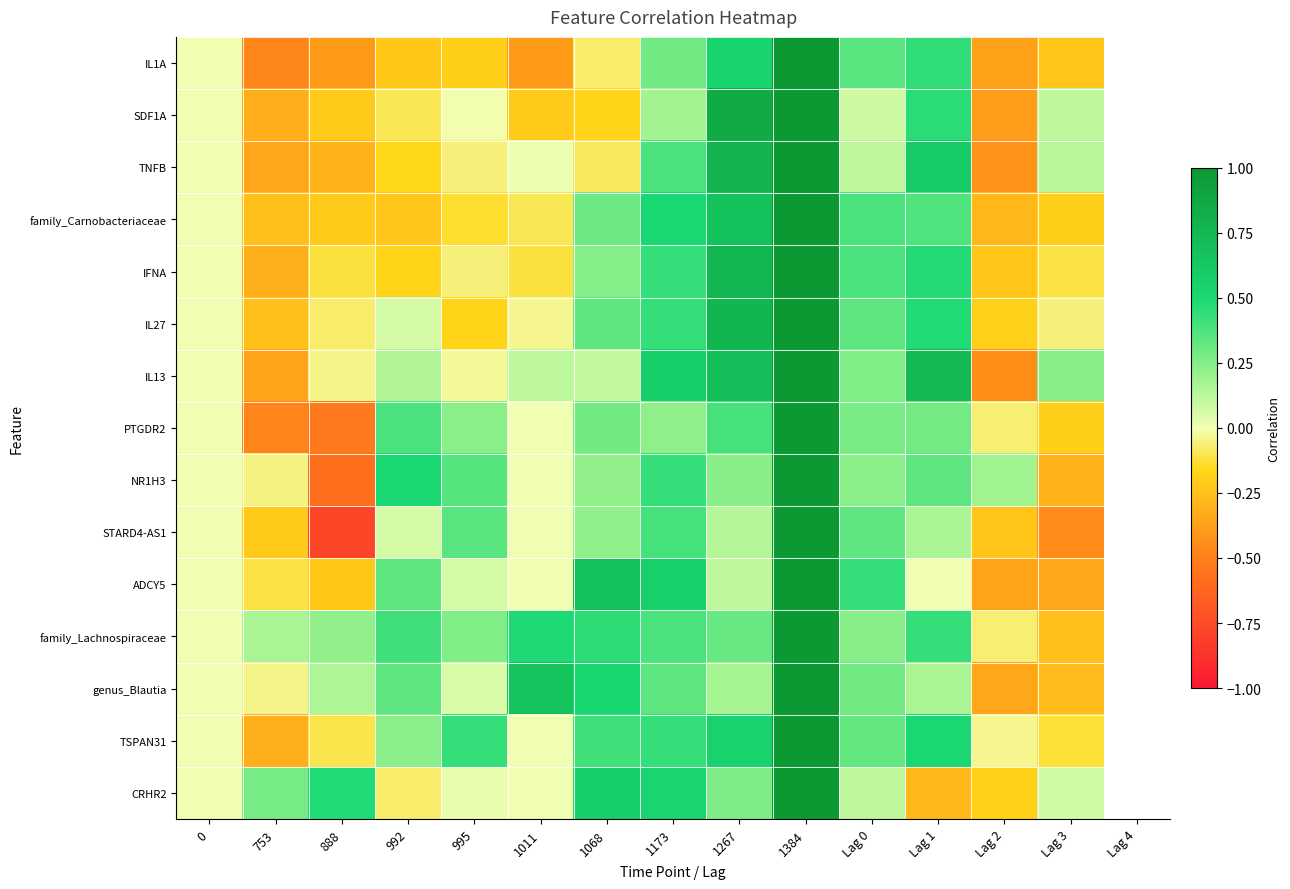

Count the number of categories in the chart.

14